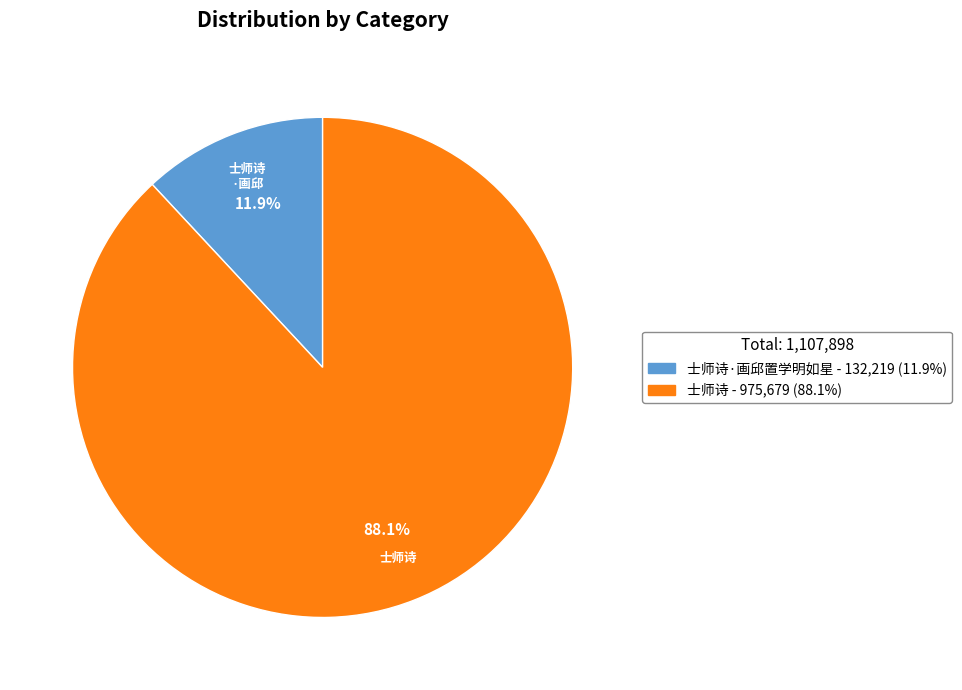

Does any single category account for the majority?

Yes